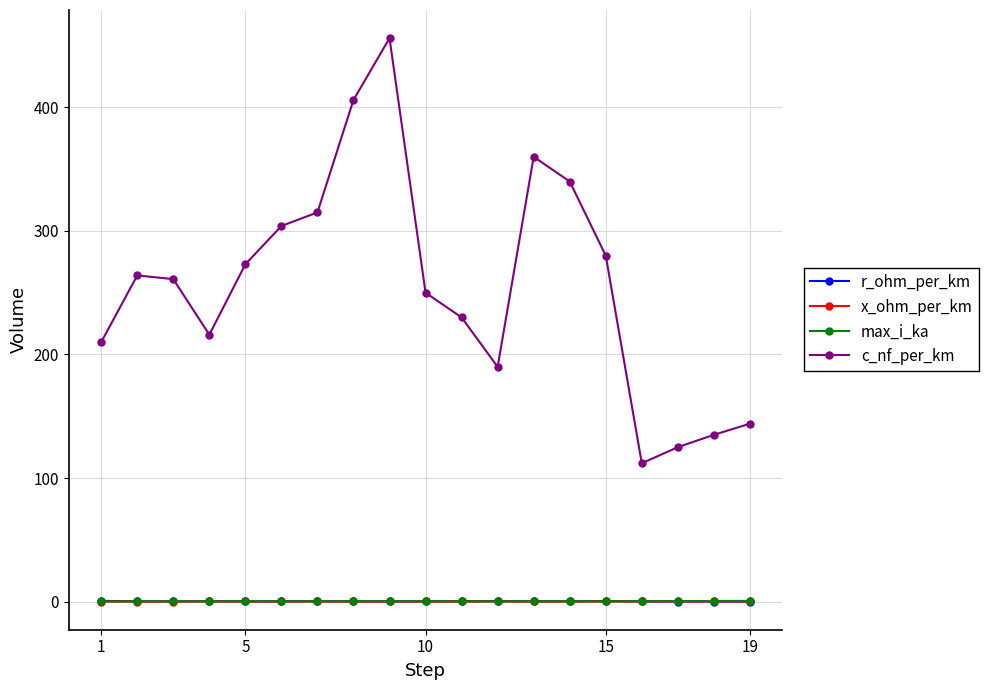

True or false: c_nf_per_km has more than 0 points higher than both neighbors.

True